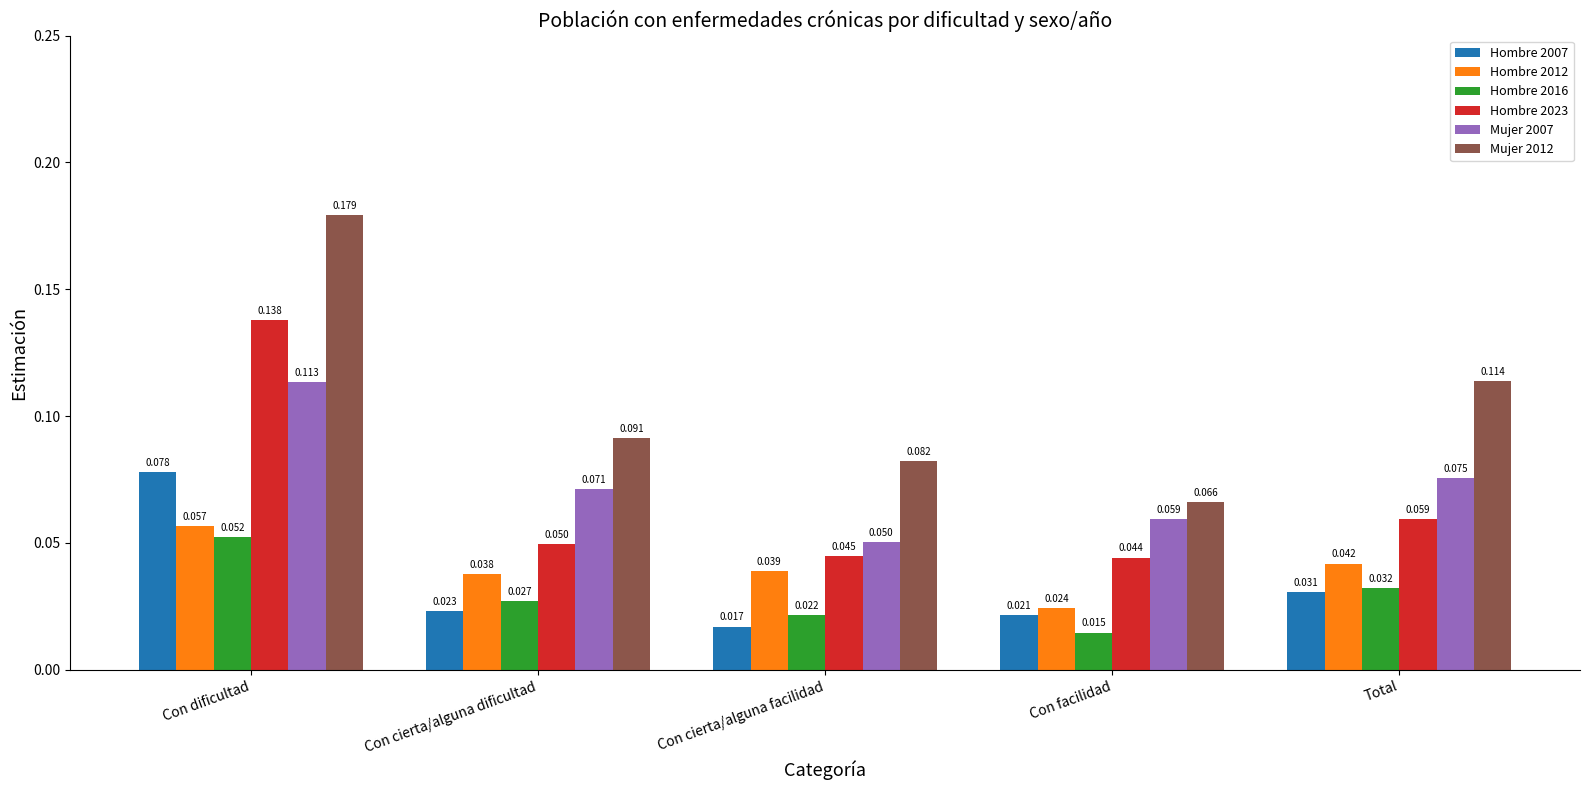

Which category has the highest value in the Hombre 2016 series?

Con dificultad